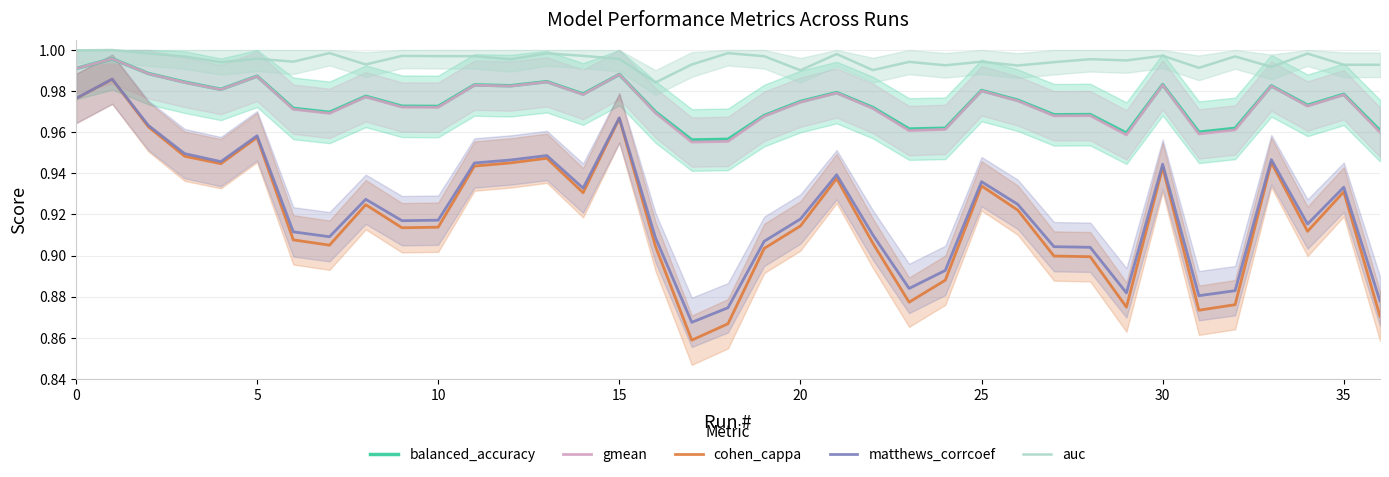

True or false: auc and matthews_corrcoef cross at least once.

False